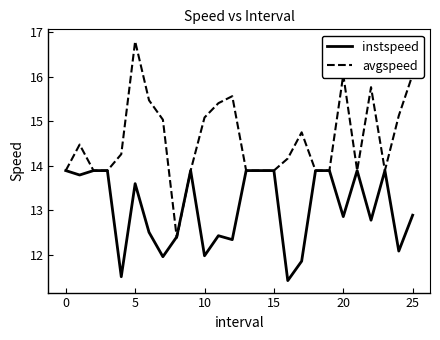

What is the minimum value shown in the chart?

11.4